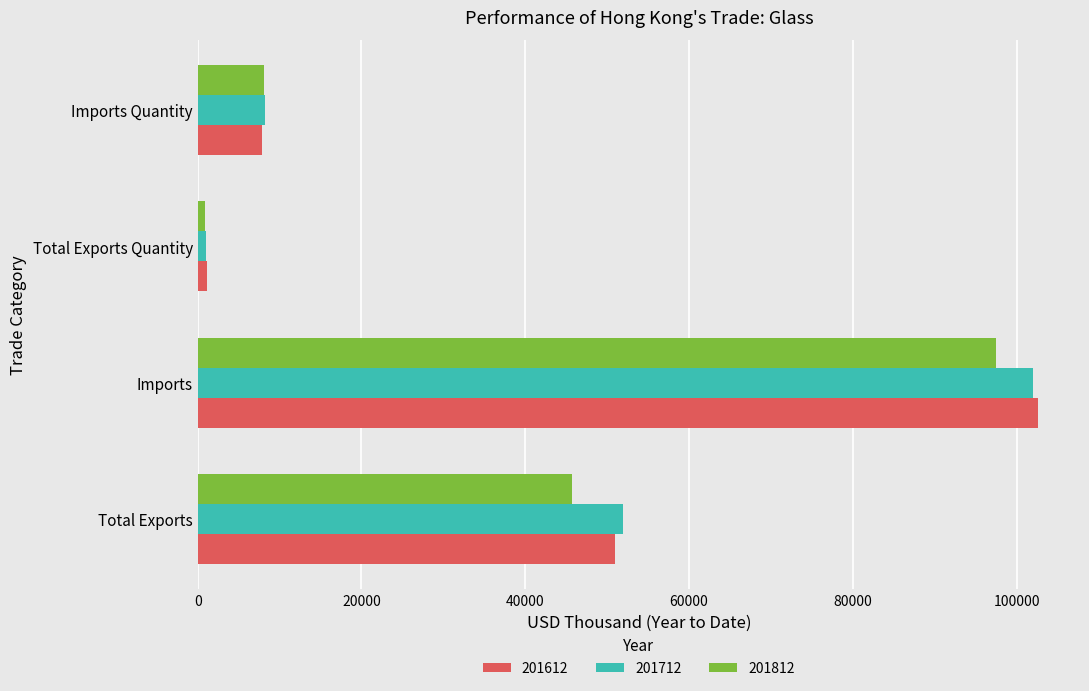

List the labels in order of 201812 value, largest first.

Imports, Total Exports, Imports Quantity, Total Exports Quantity